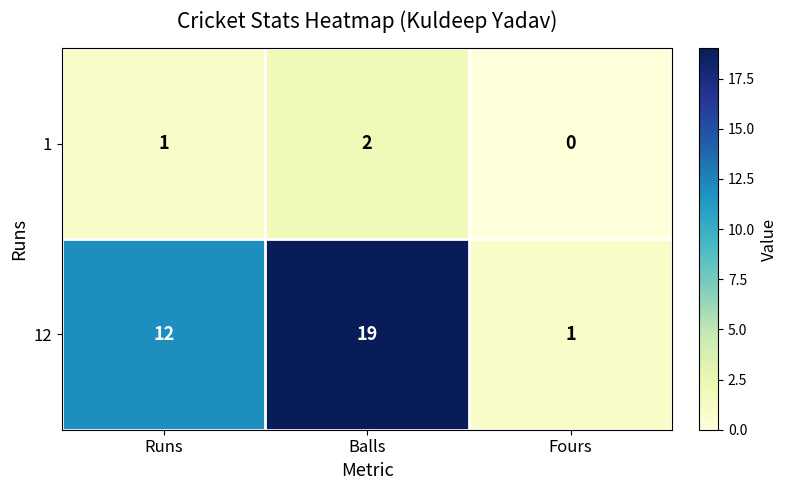

At how many categories does at least one series exceed 13?

1